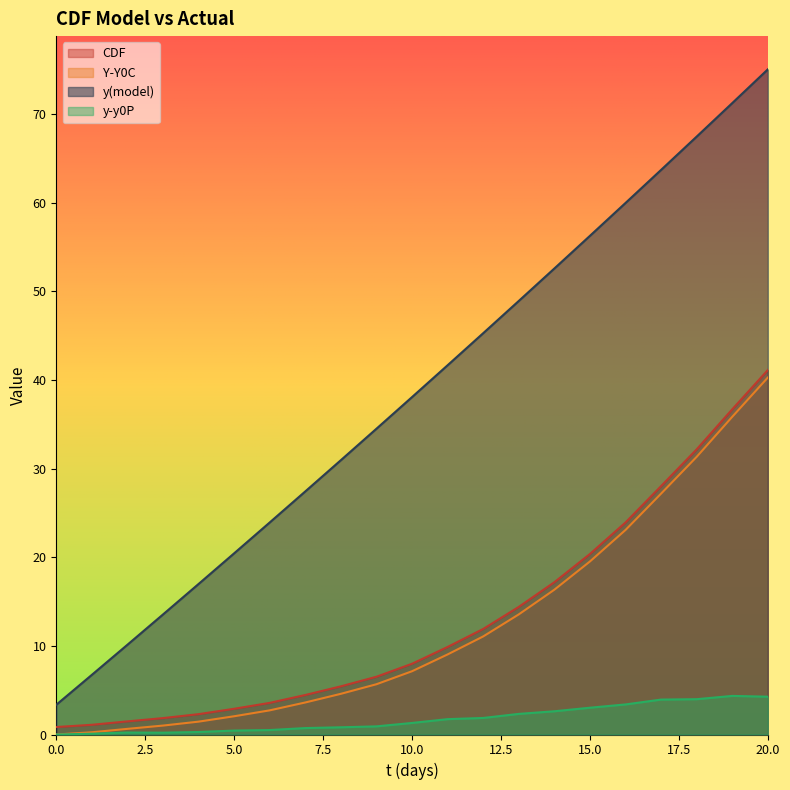

How many values in y-y0P are above zero?

20